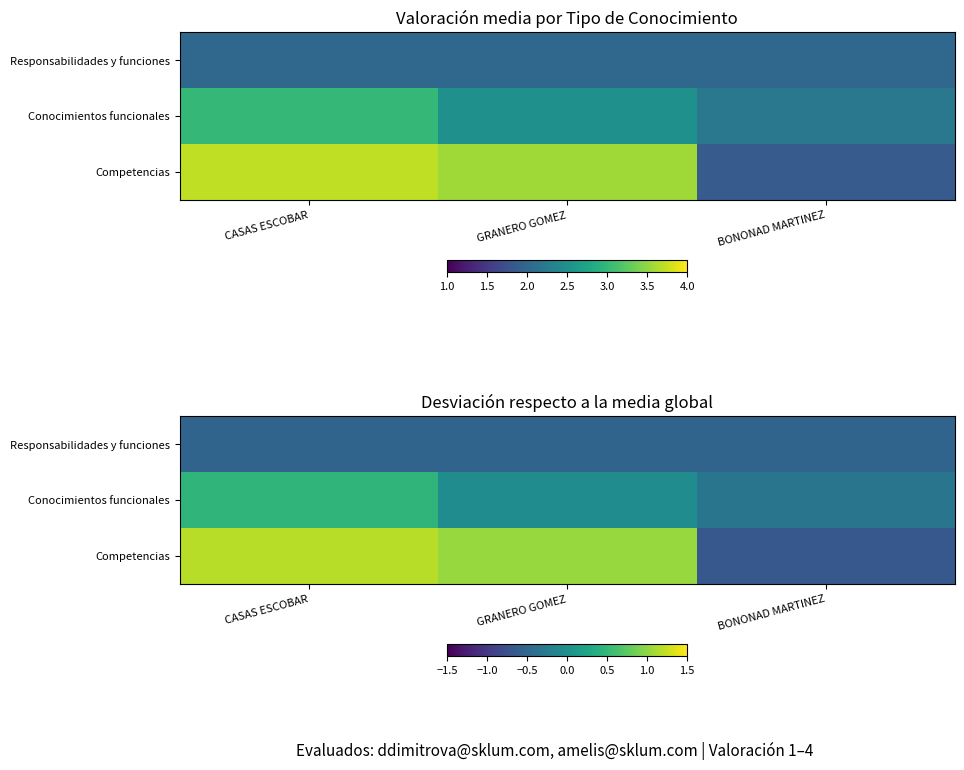

Rank the series at CASAS ESCOBAR from highest to lowest value.

Competencias, Conocimientos funcionales, Responsabilidades y funciones